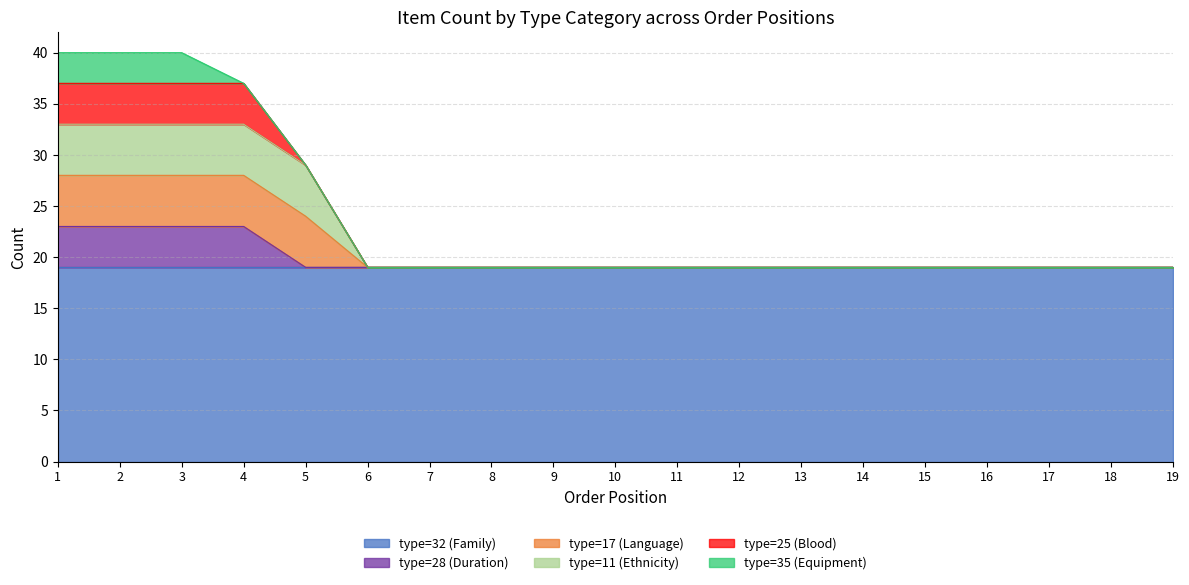

What are all the series names shown in the legend?

type=32 (Family), type=28 (Duration), type=17 (Language), type=11 (Ethnicity), type=25 (Blood), type=35 (Equipment)